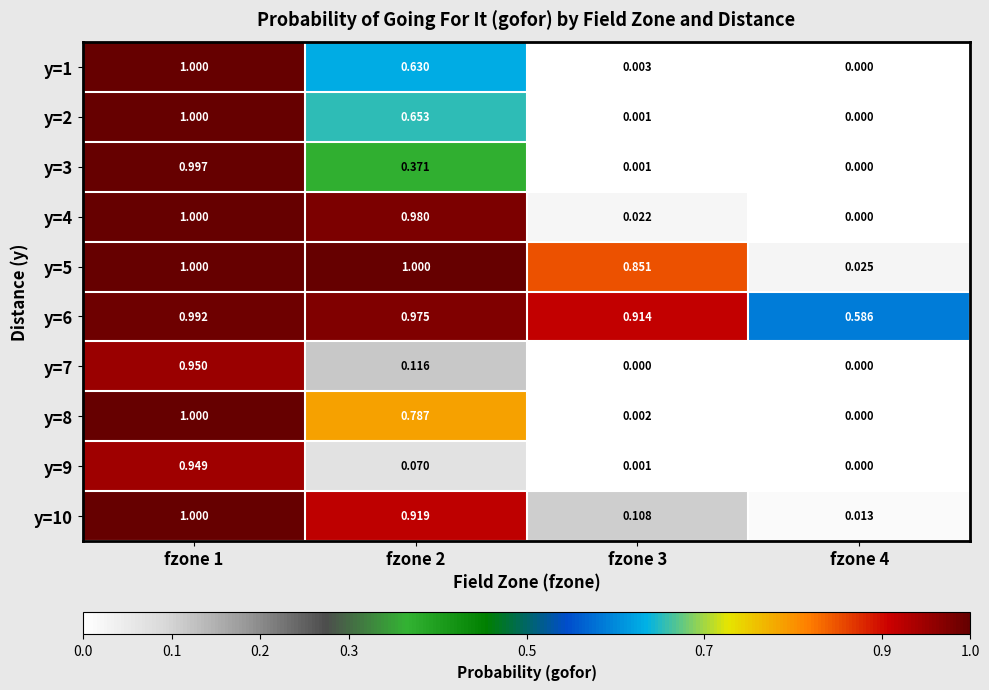

Is the value of y=4 at fzone 2 greater than the value of y=3 at fzone 1?

No